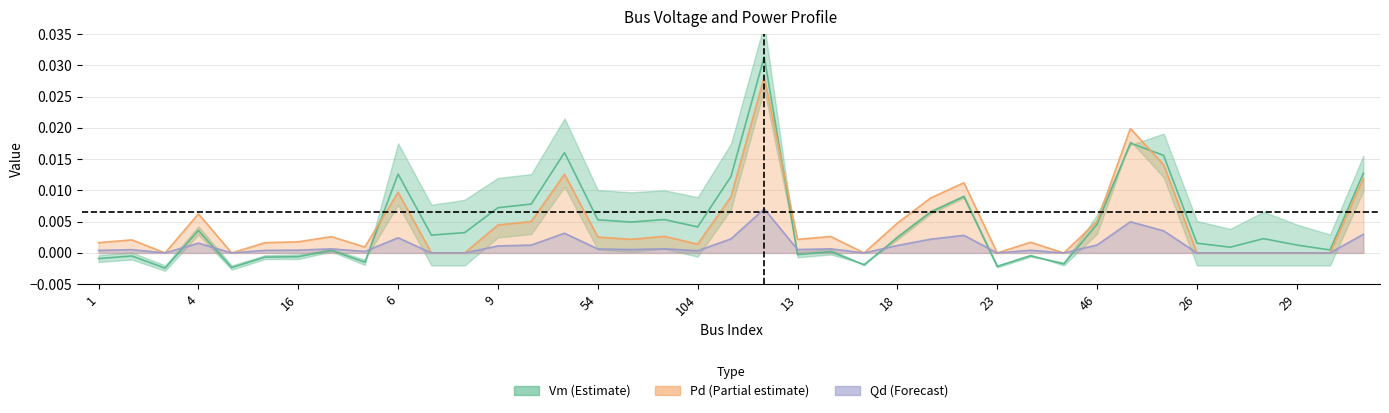

How many data points in Qd are above 0?

27